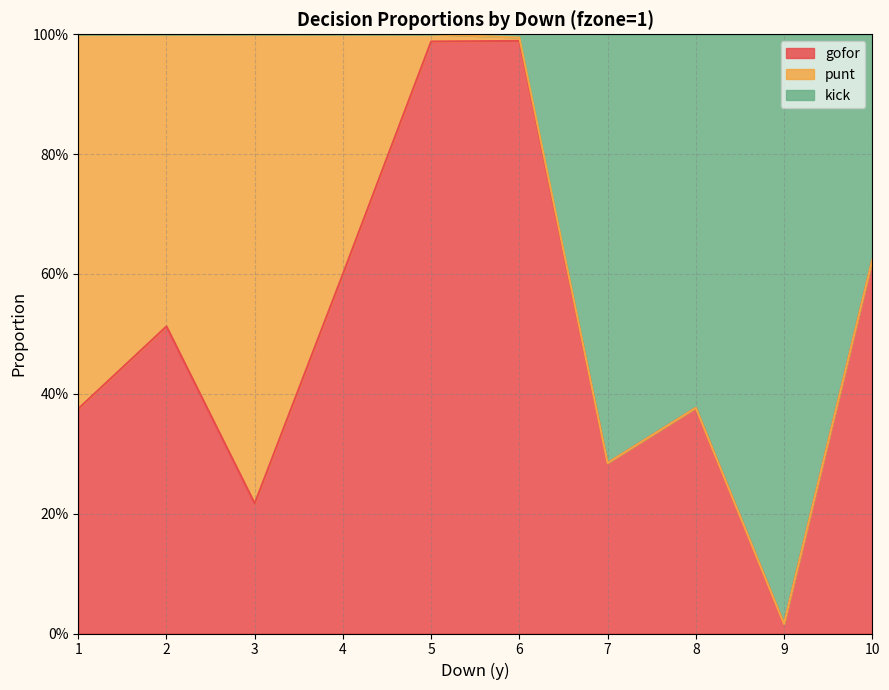

In gofor, how many points are higher than both neighbors (excluding endpoints)?

3